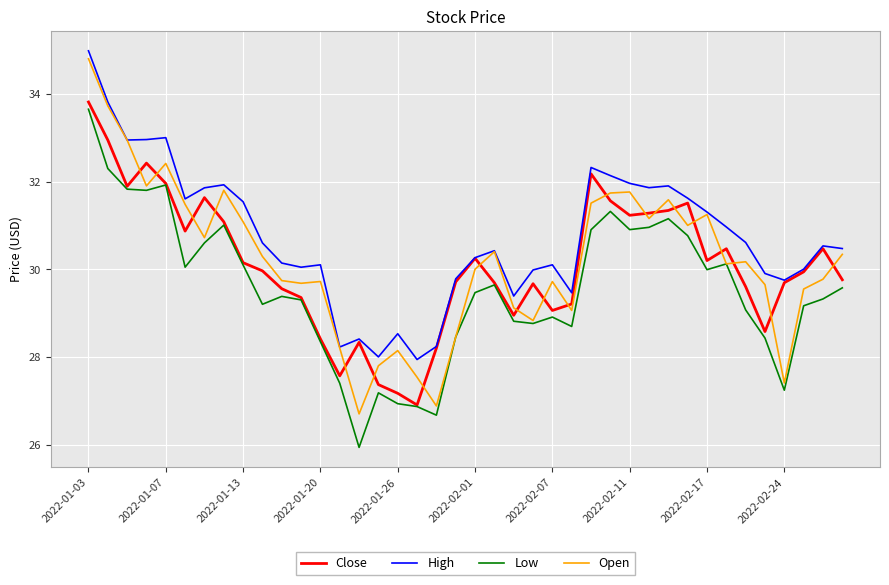

Which series has the largest range (max minus min)?

Open